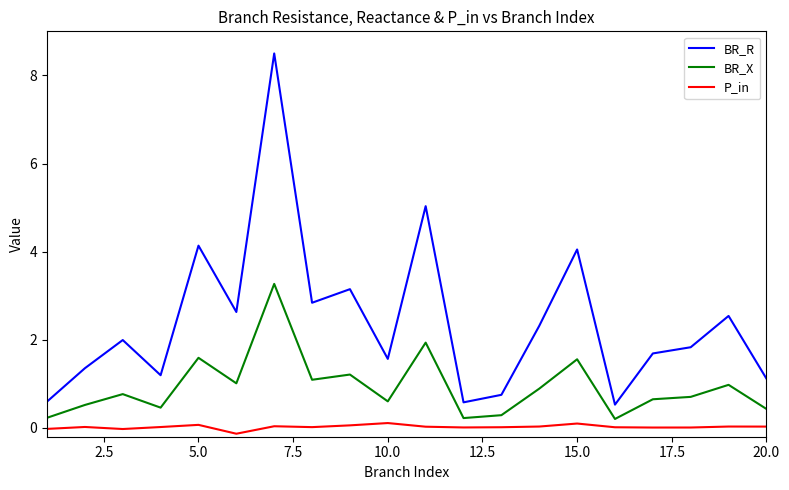

True or false: P_in and BR_X intersect in this chart.

False